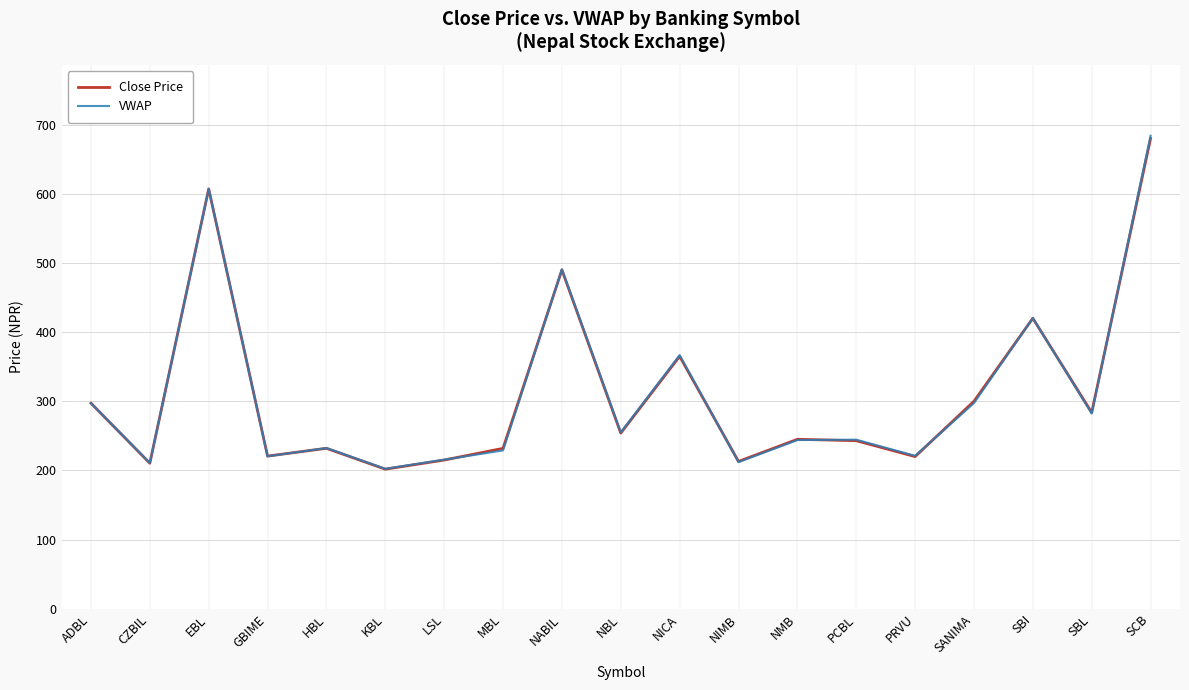

What is the greatest value displayed?

683.9